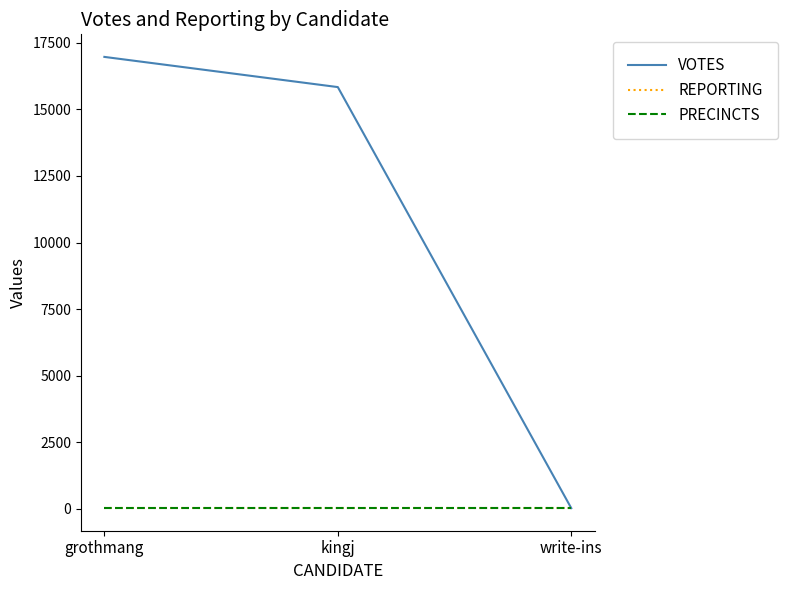

At which category does the chart reach its minimum across all series?

write-ins